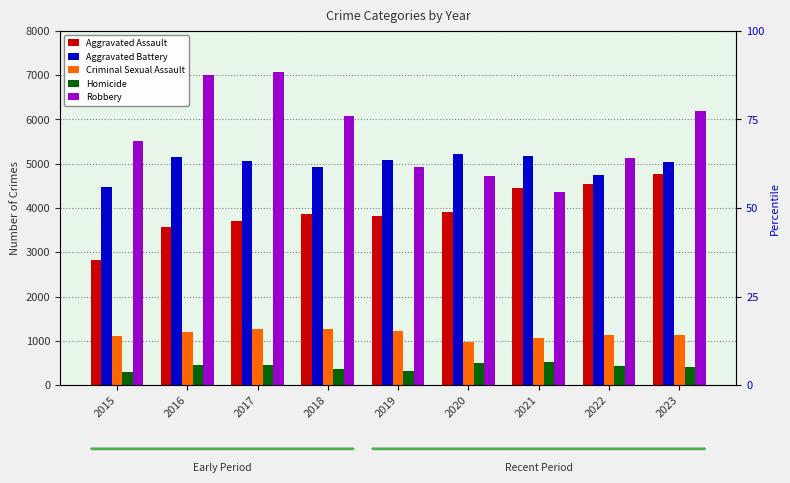

What is the difference between the second highest and minimum values in the Robbery series?

2646